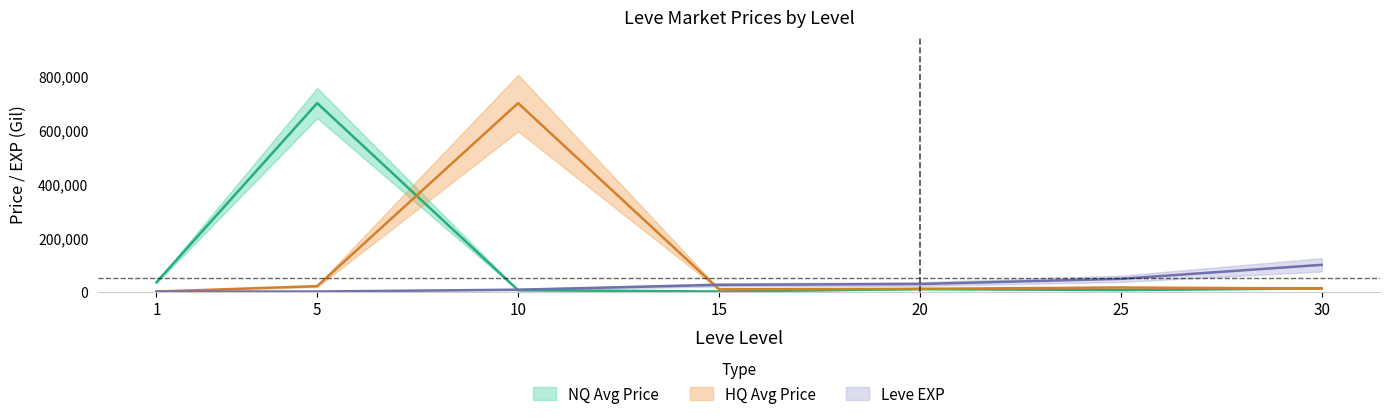

What is the total value across all series at 30?

122470.0